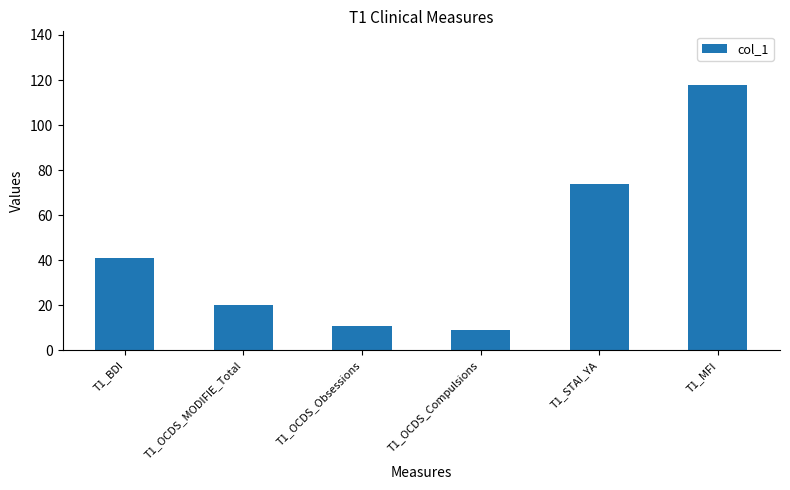

What is the label of the 6th bar from the right?

T1_BDI